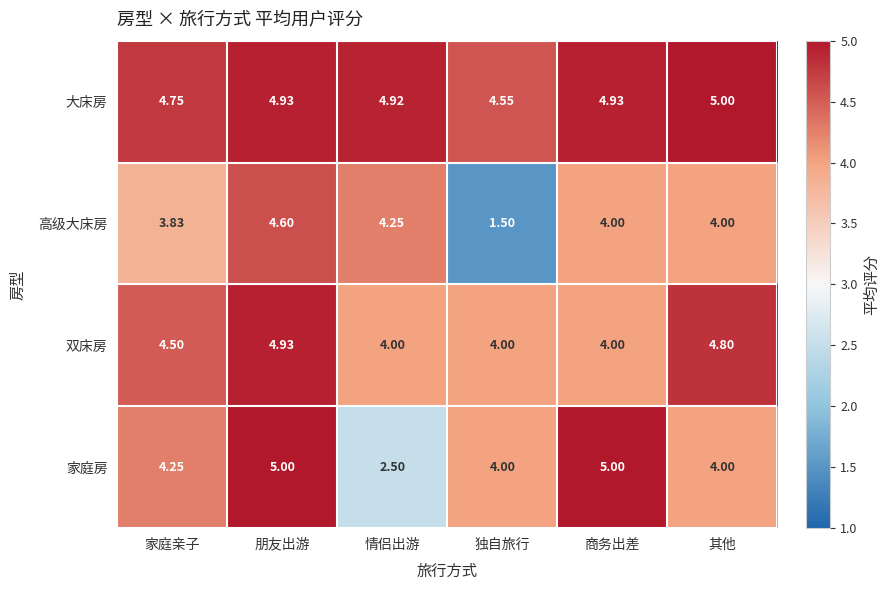

What is the greatest value displayed?

5.0